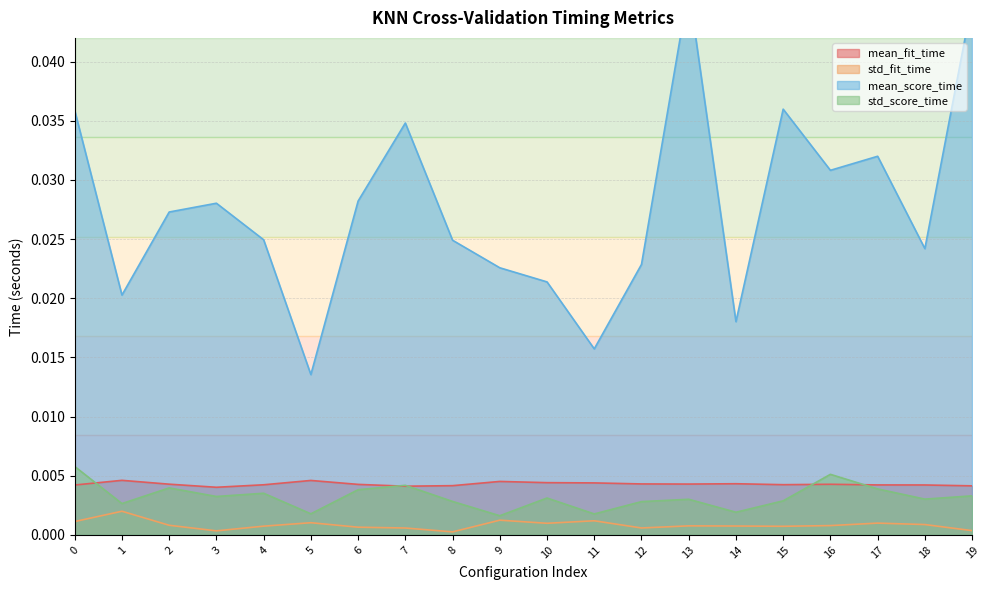

True or false: mean_fit_time and std_score_time cross at least once.

True